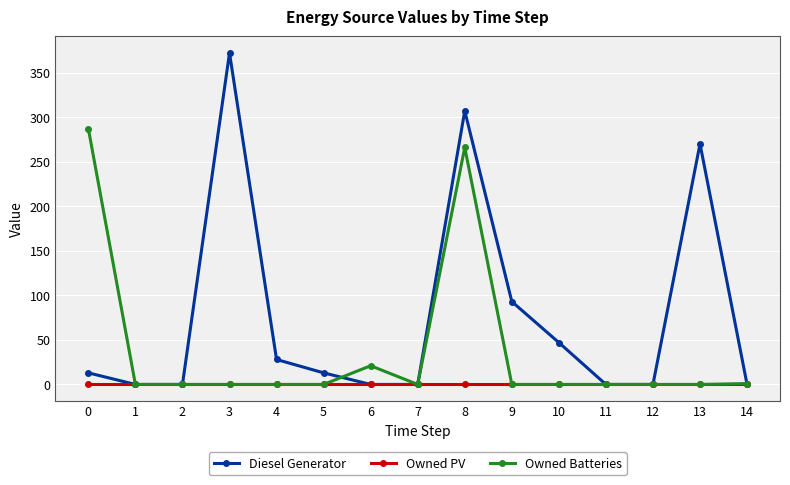

The Owned Batteries series shows 0 at 10. True or false?

True